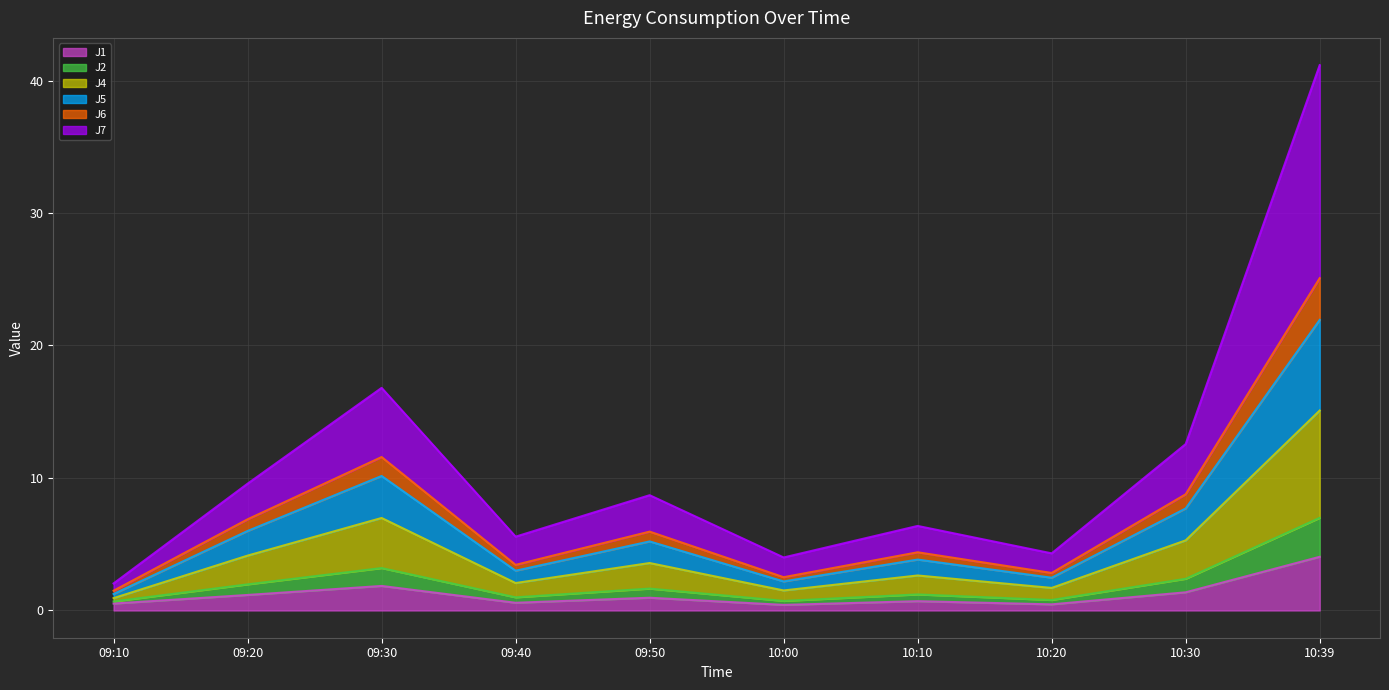

What is the label of the 6th point from the left?

10:00